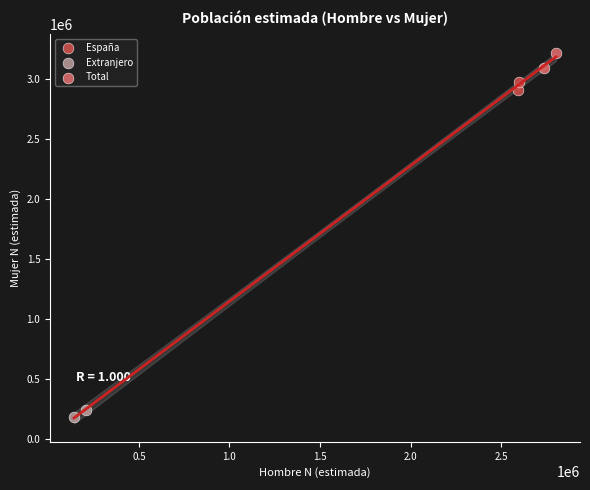

Which series has the largest Y range (max minus min)?

Total